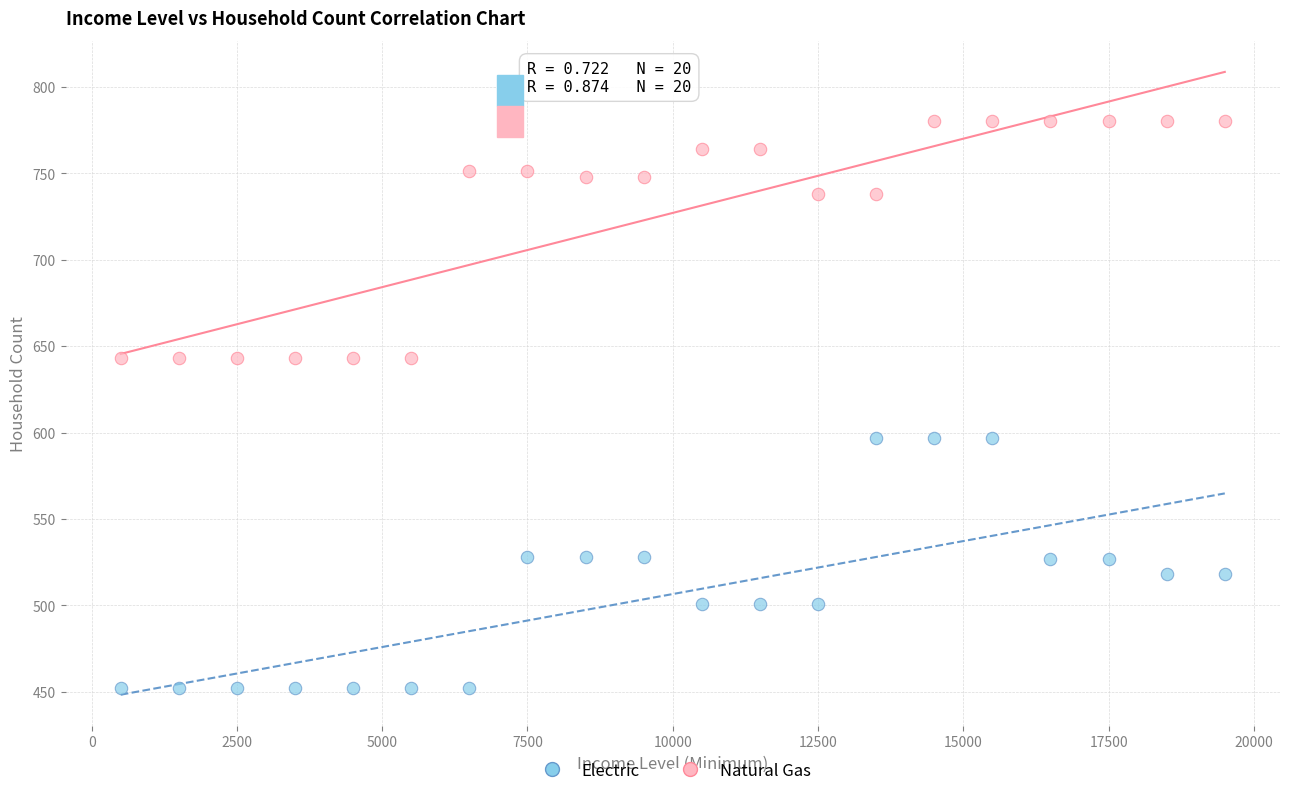

What are all the series names shown in the legend?

Electric, Natural Gas